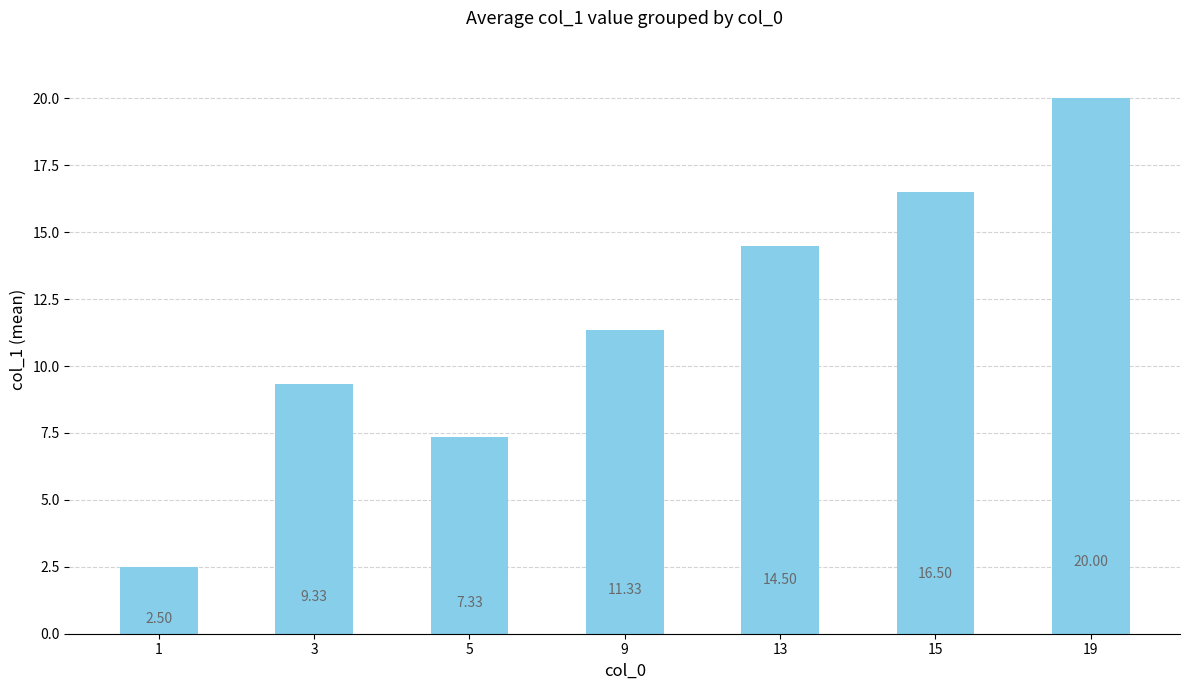

What is the sum of the values at 9 and 1?

13.8